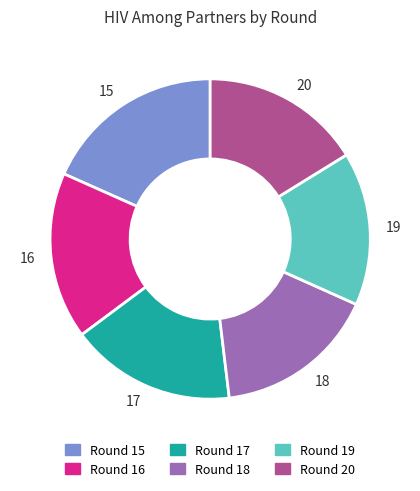

Combined, do 15 and 18 account for over 50%?

No